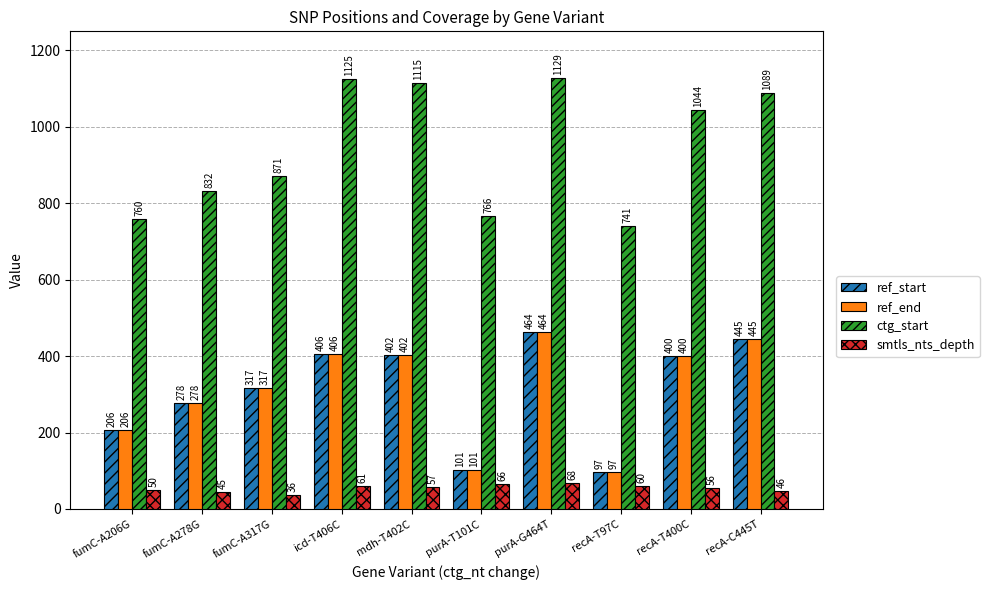

What is the sum of the ctg_start values at purA-G464T and fumC-A278G?

1961